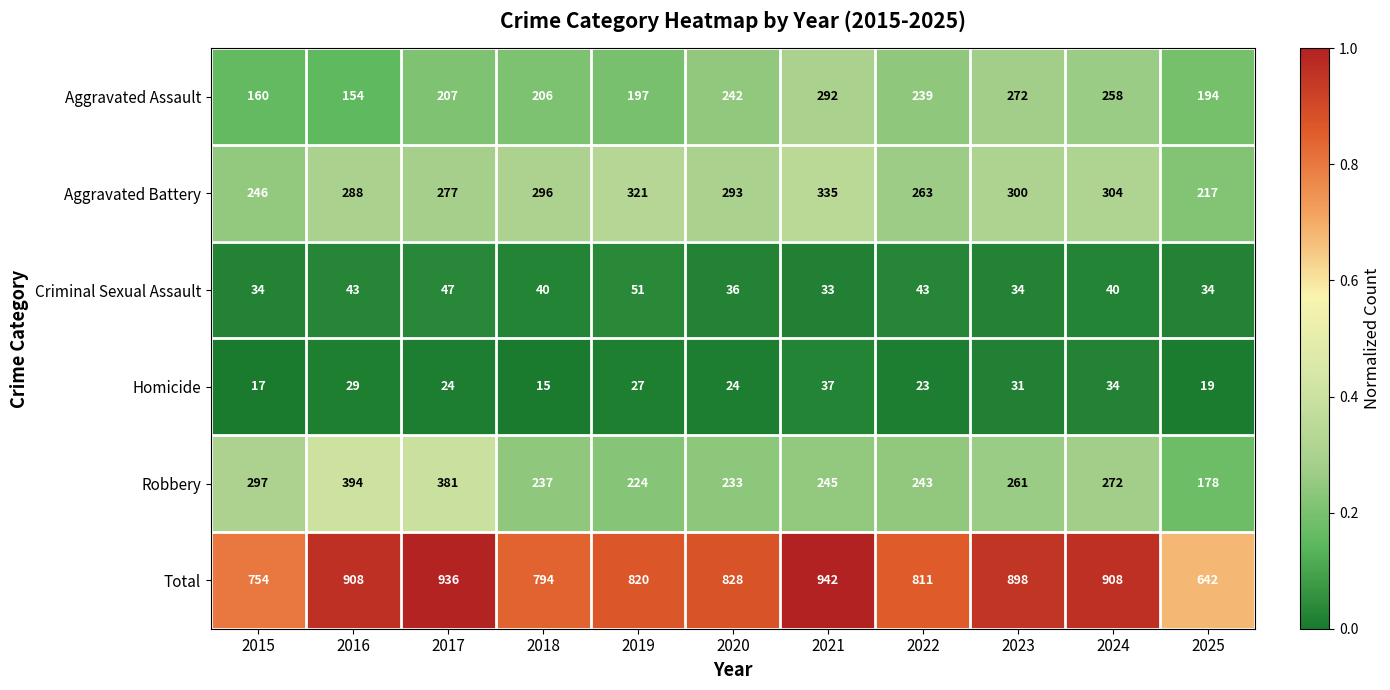

What is the spread (max minus min) of values at 2021?

909